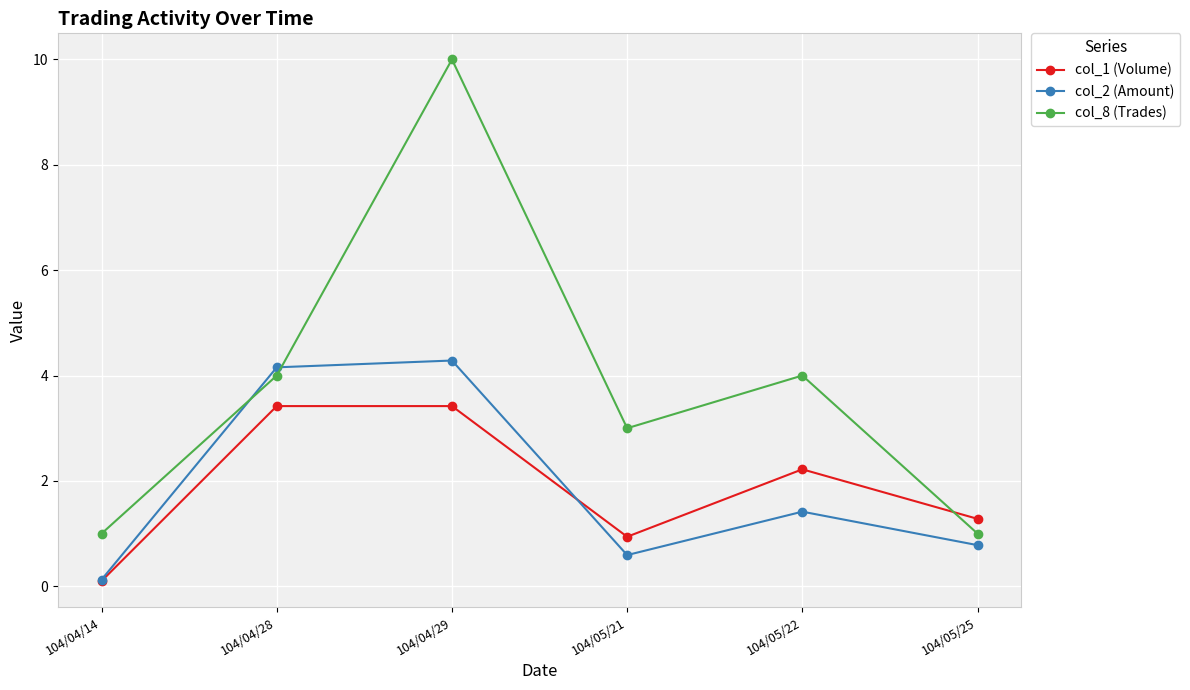

How many interior local peaks does the col_8 (Trades) series have?

2